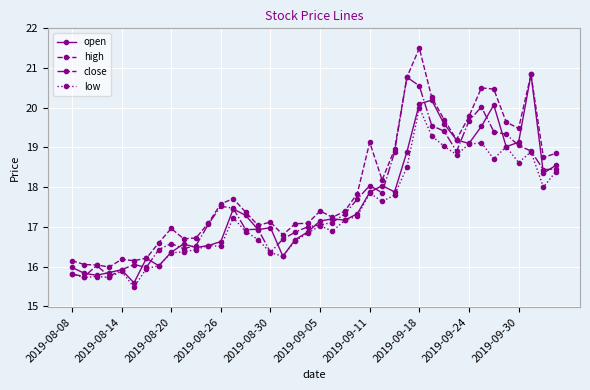

True or false: low and high intersect in this chart.

False